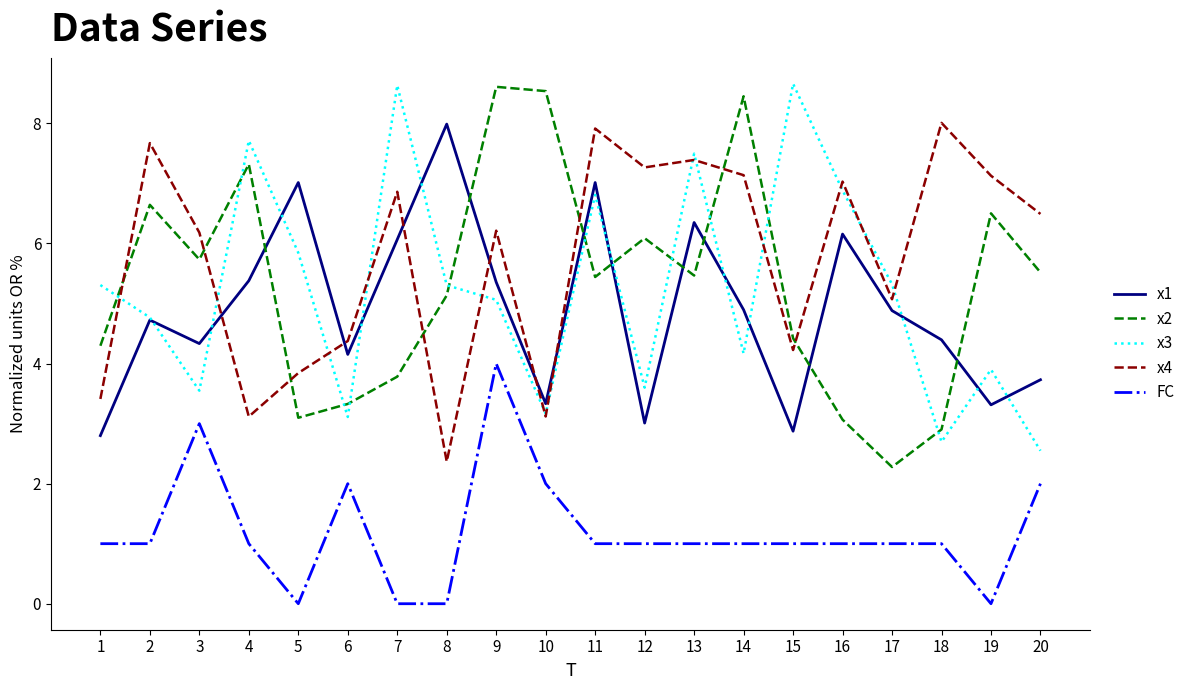

Is the value of x2 at 20 greater than the value of FC at 13?

Yes